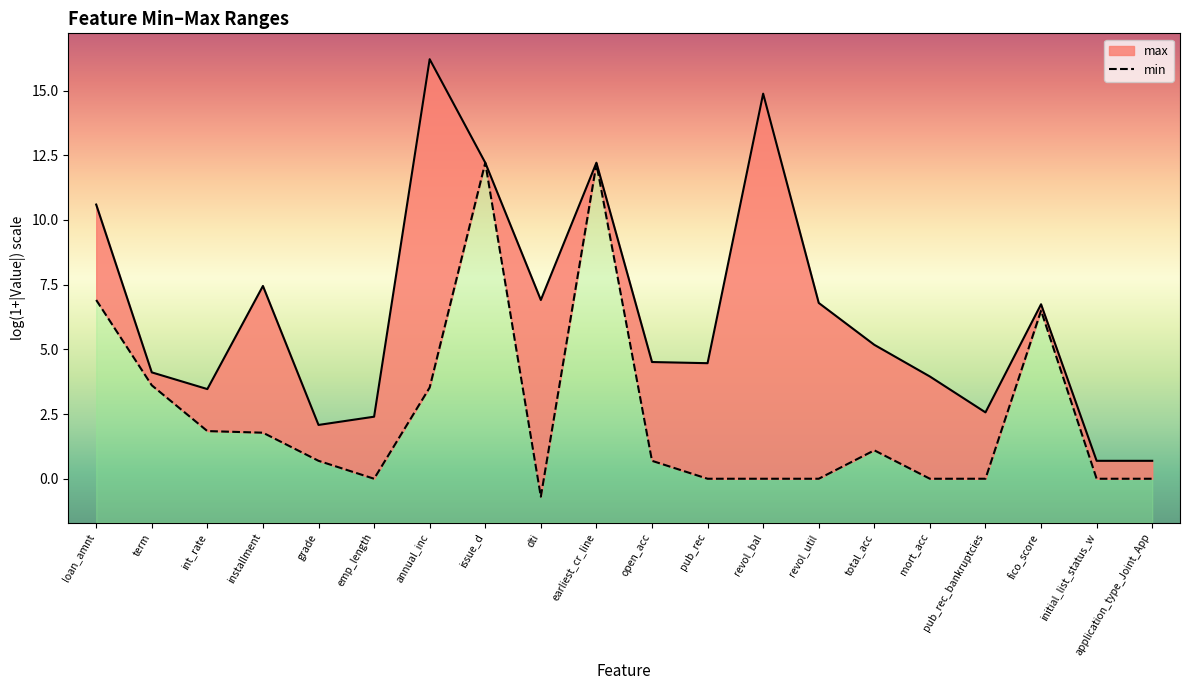

True or false: min and max cross at least once.

False